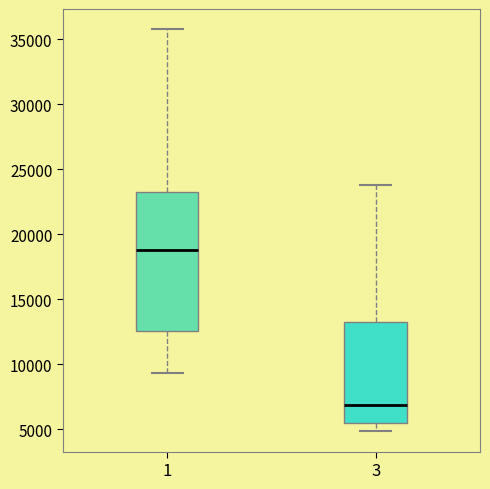

Which box's median line is the highest?

1